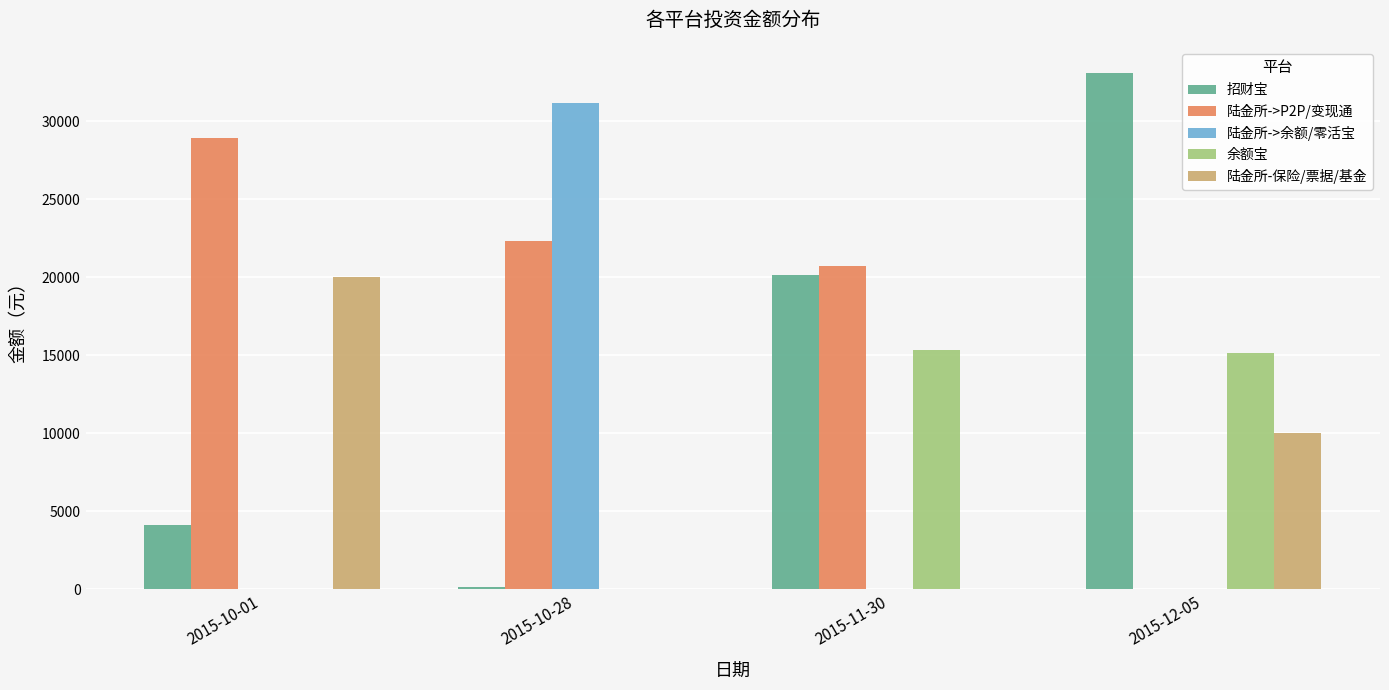

True or false: 陆金所->余额/零活宝 has a value of 0.0 at 2015-11-30.

True